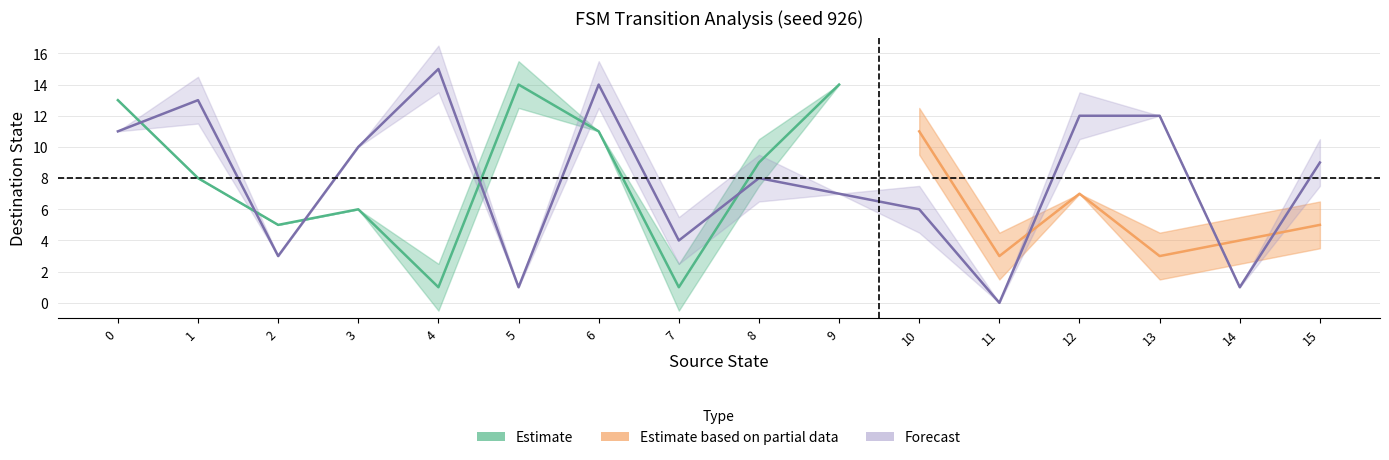

How many values in the destination_state_b series are below 9?

8